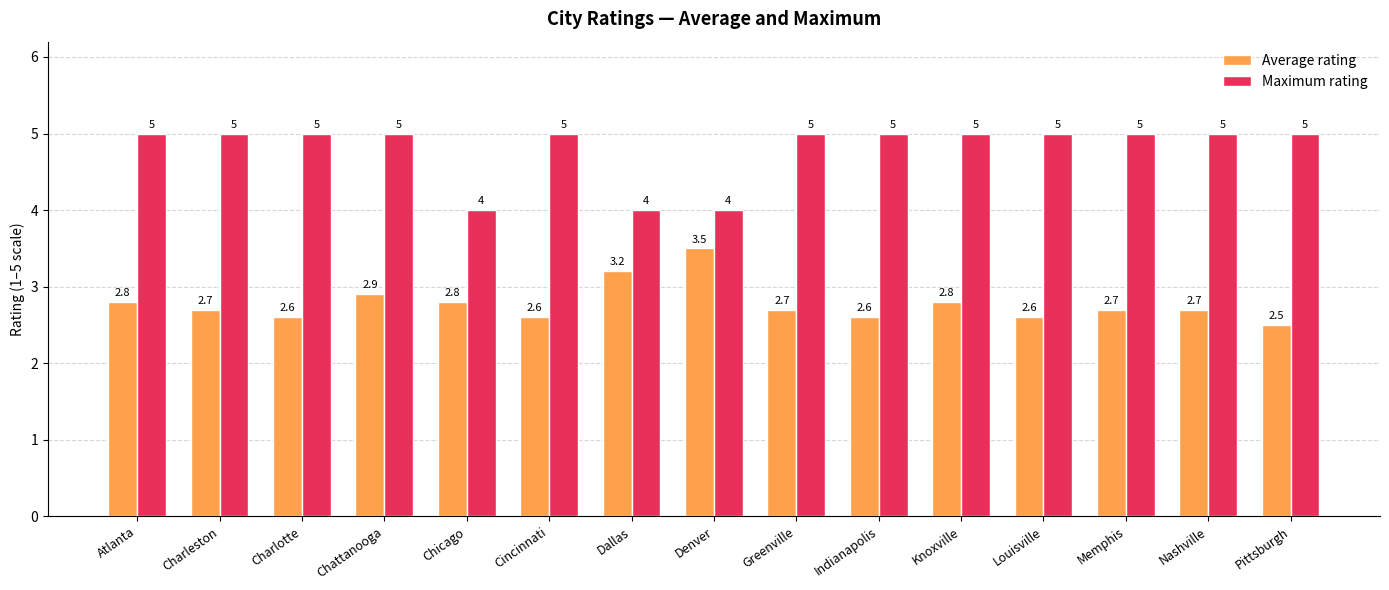

The value of Average rating at Knoxville is 4.9. True or false?

False